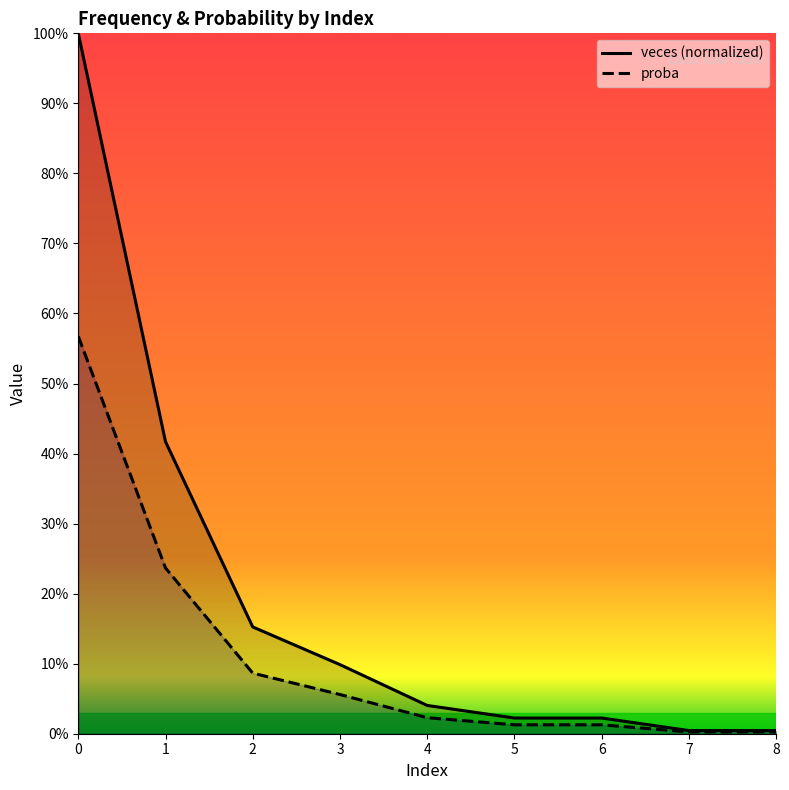

What is the difference between the veces (normalized) values at 4 and 2?

0.1